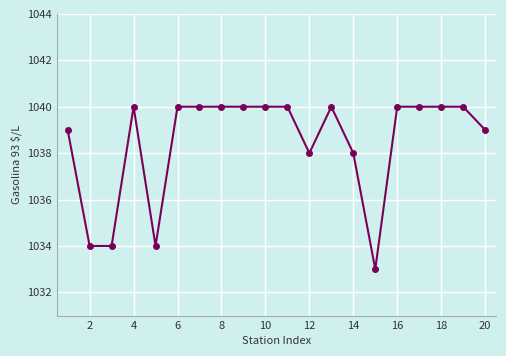

Does the chart display data point markers on the line(s)?

Yes